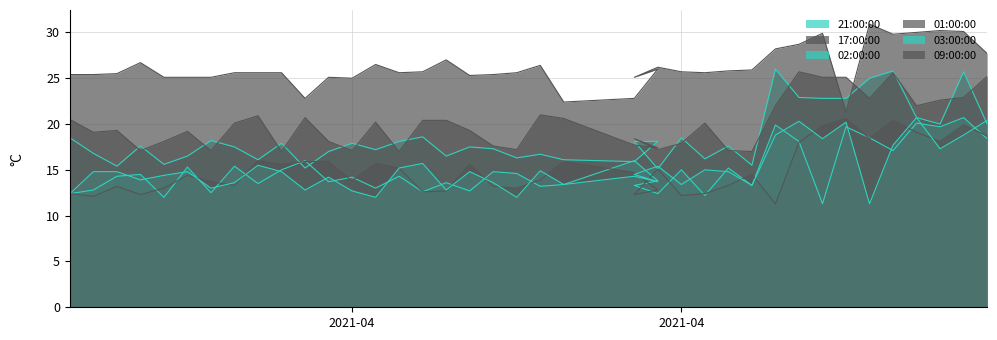

Where does the 09:00:00 series first go above 20?

2021-04-01